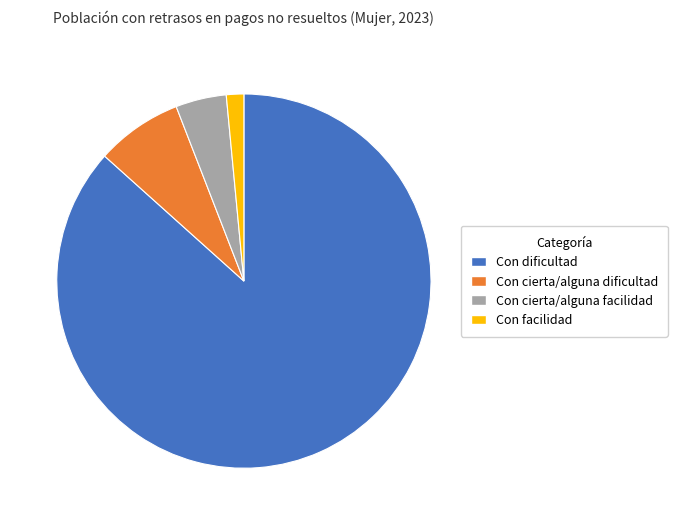

The Con dificultad slice represents 98% of the pie. True or false?

False